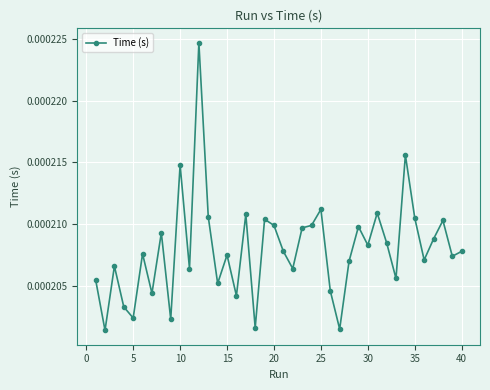

True or false: the data has more than 0 interior local peaks.

True